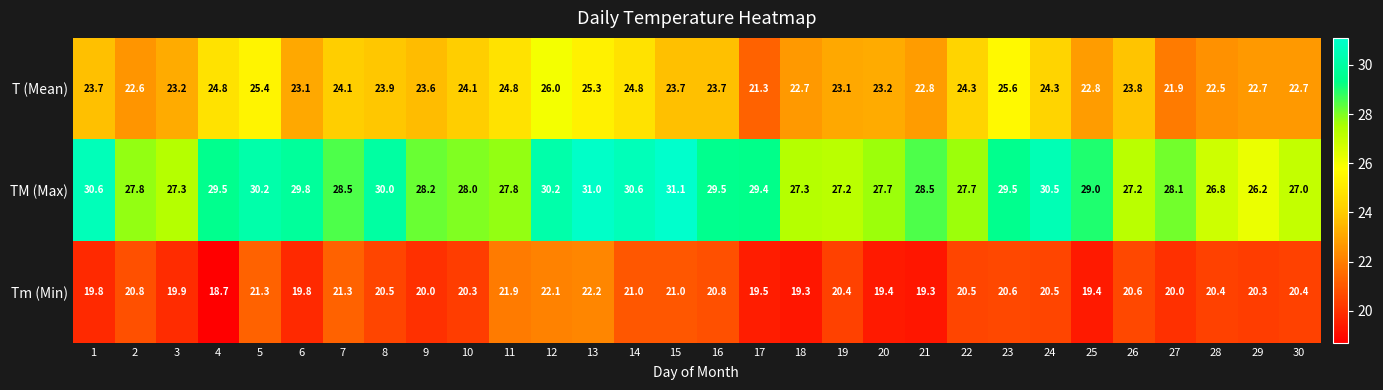

Where is TM (Max) nearest to the value 28?

10